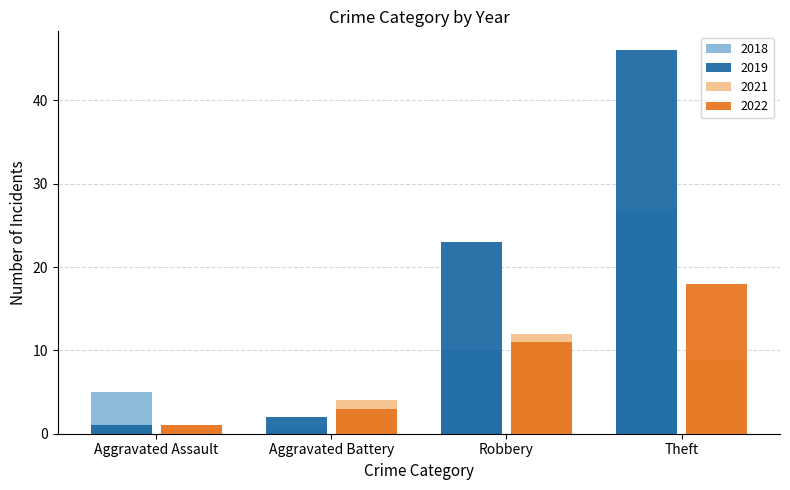

How many data points in 2022 are less than 11?

2